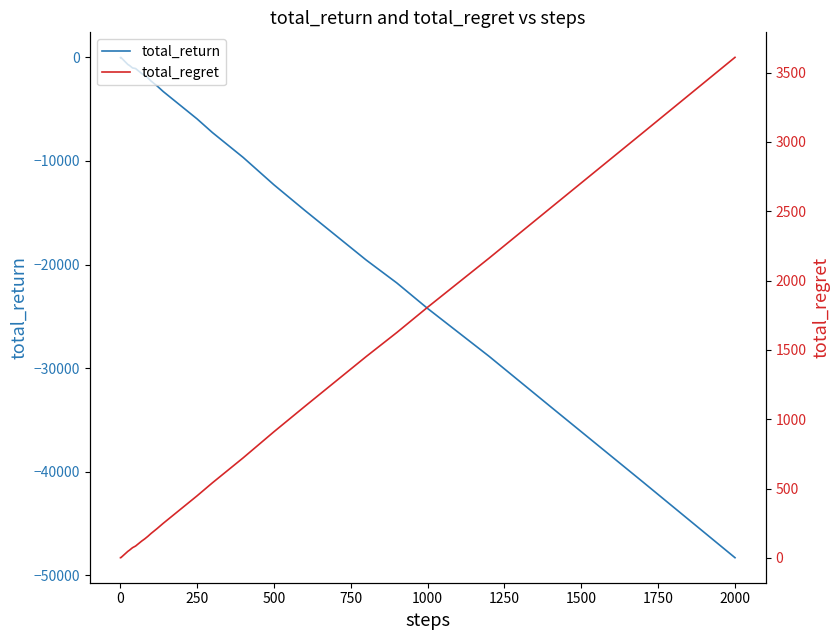

Reading left to right, extract all data points from this chart.

total_return: -30	0	-30	-60	-90	-120	-150	-180	-210	-240	-300	-360	-450	-540	-690	-780	-1020	-1080	-1320	-1560	-1740	-1980	-2280	-2760	-3300	-4020	-4740	-5940	-7260	-9660	-12300	-14760	-17160	-19560	-21780	-24240	-28860	-33720	-40980	-48300
total_regret: 2	2	4	6	8	10	12	14	16	18	22	26	32	38	48	56	74	86	104	122	138	156	176	212	250	304	358	448	542	722	910	1092	1272	1452	1626	1808	2162	2524	3066	3610